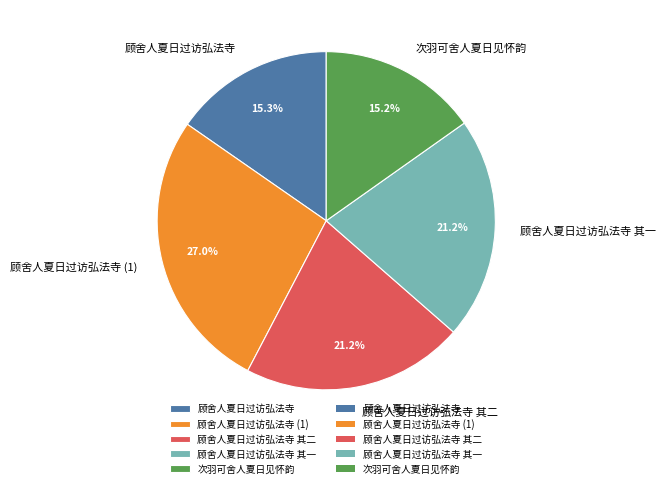

To the nearest percent, what is the combined percentage of 顾舍人夏日过访弘法寺 and 次羽可舍人夏日见怀韵?

31%